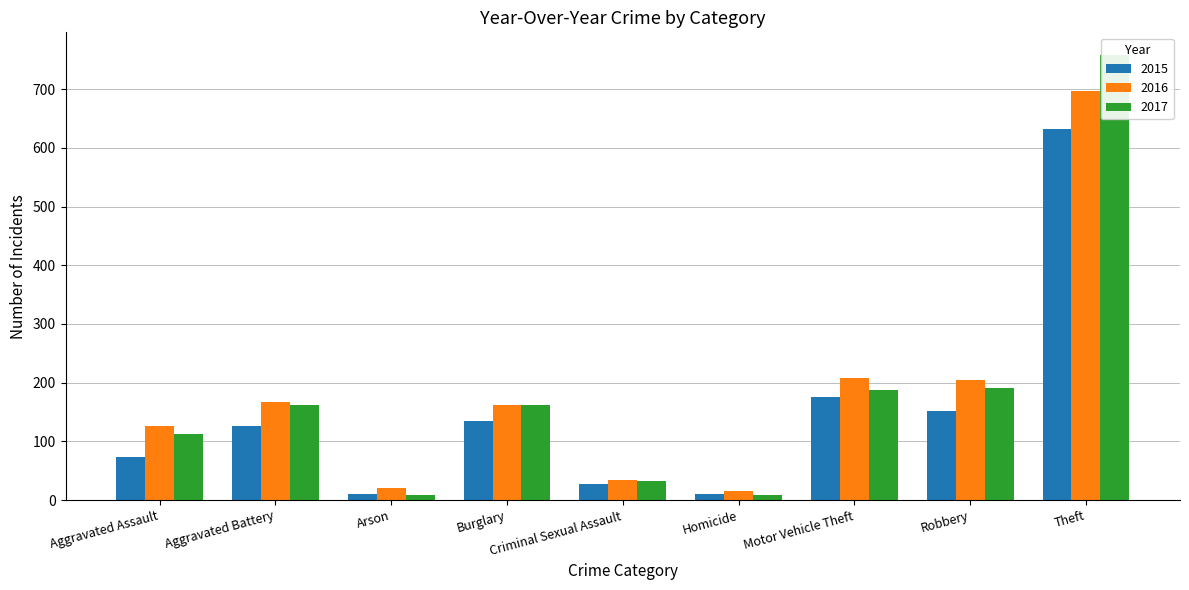

The 2016 series shows 162 at Burglary. True or false?

True